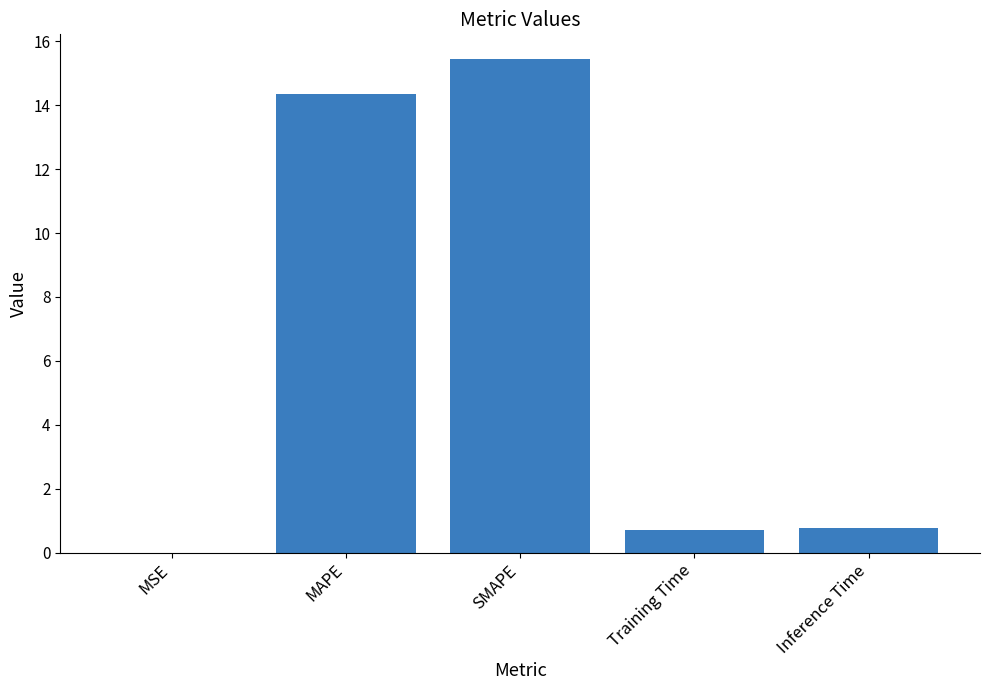

Are the bars grouped side by side (vs. stacked)?

No